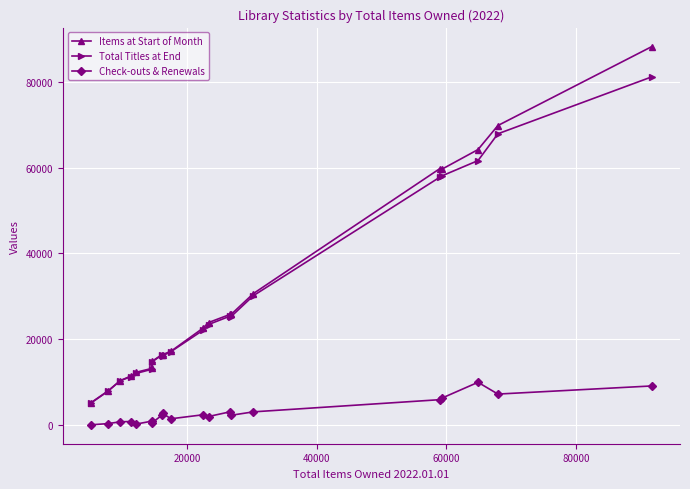

How many series are shown in this chart?

3